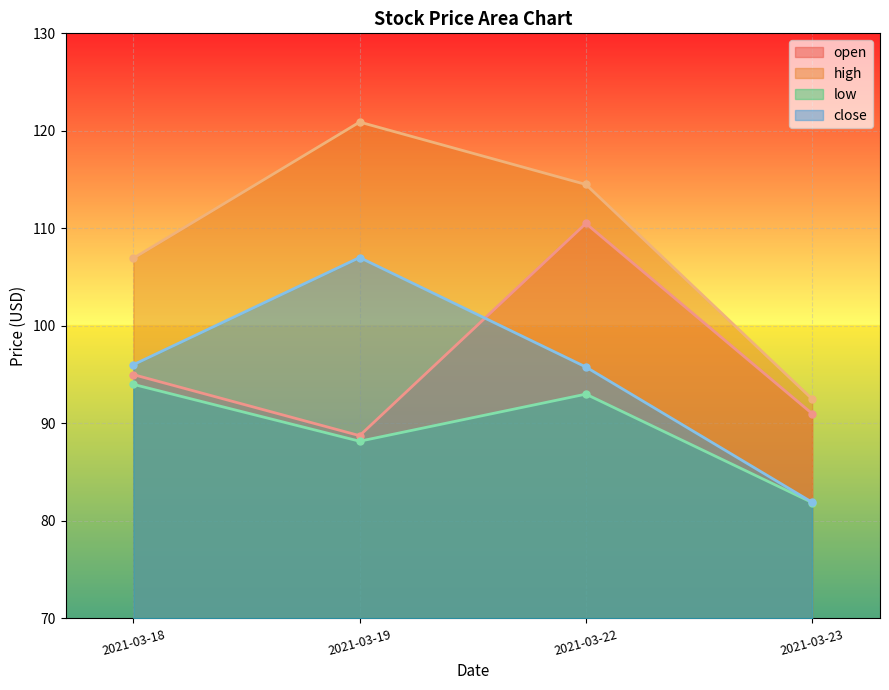

What is the difference between the second highest and second lowest values in the low series?

4.8